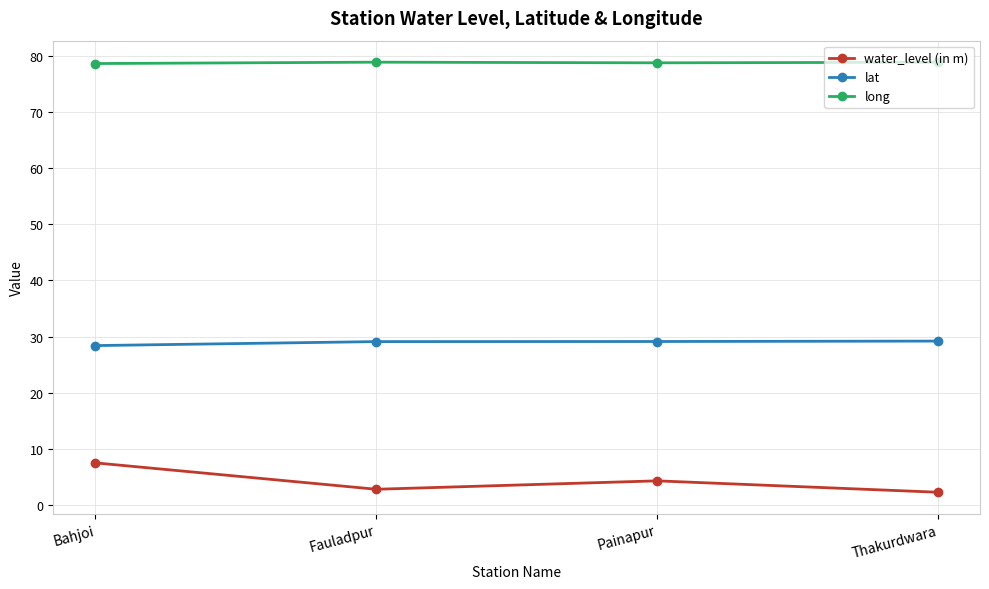

True or false: lat and water_level (in m) cross at least once.

False